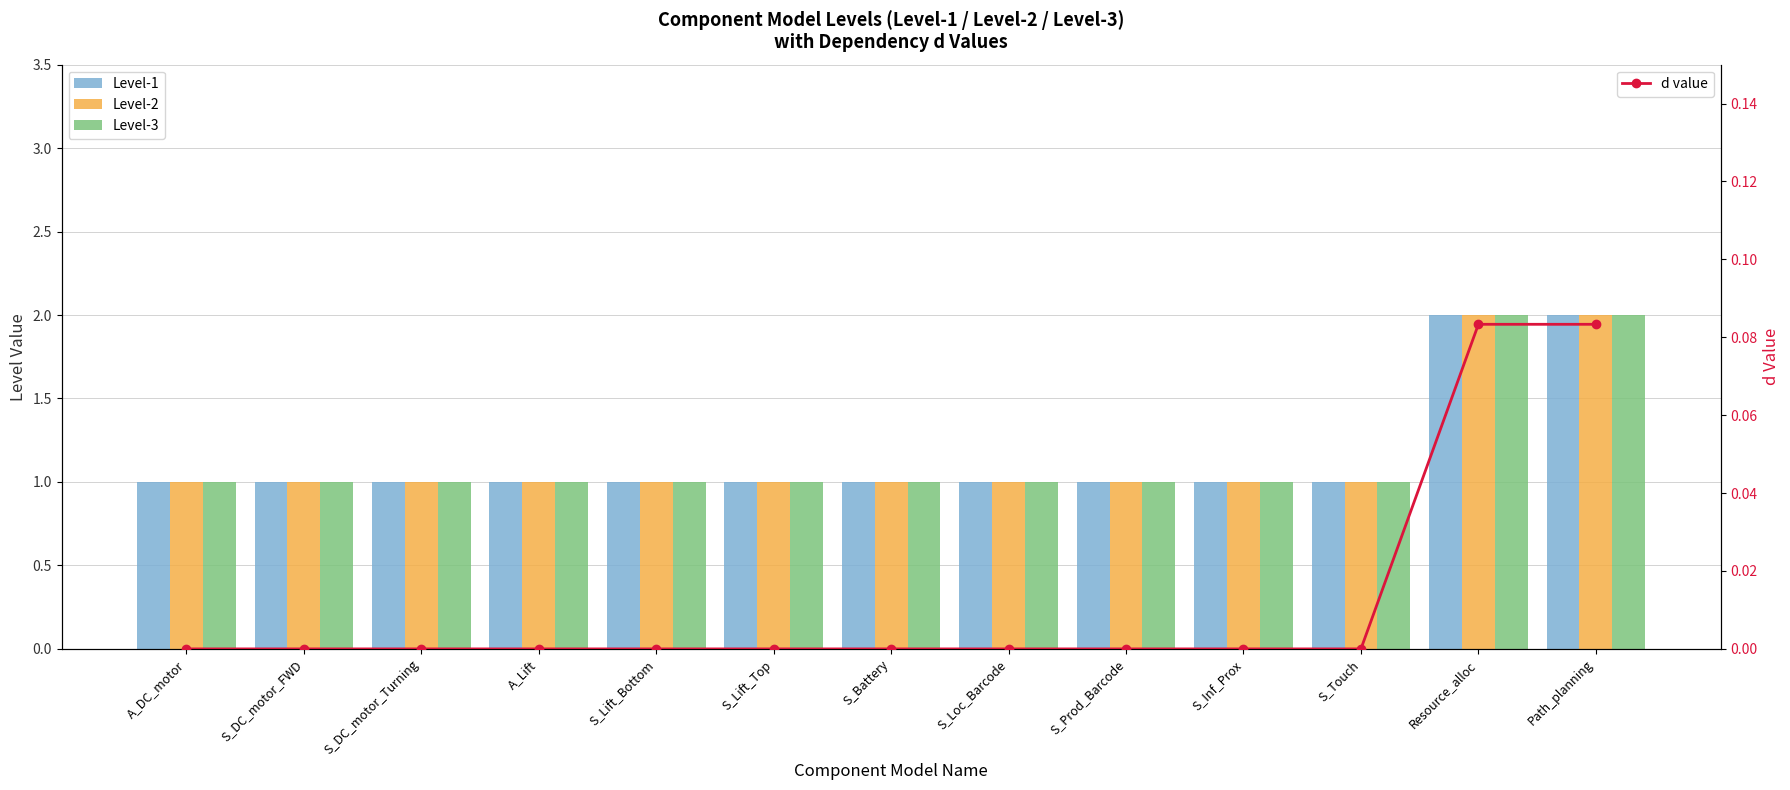

Between S_Touch and Resource_alloc, which series saw the biggest shift?

Level-1